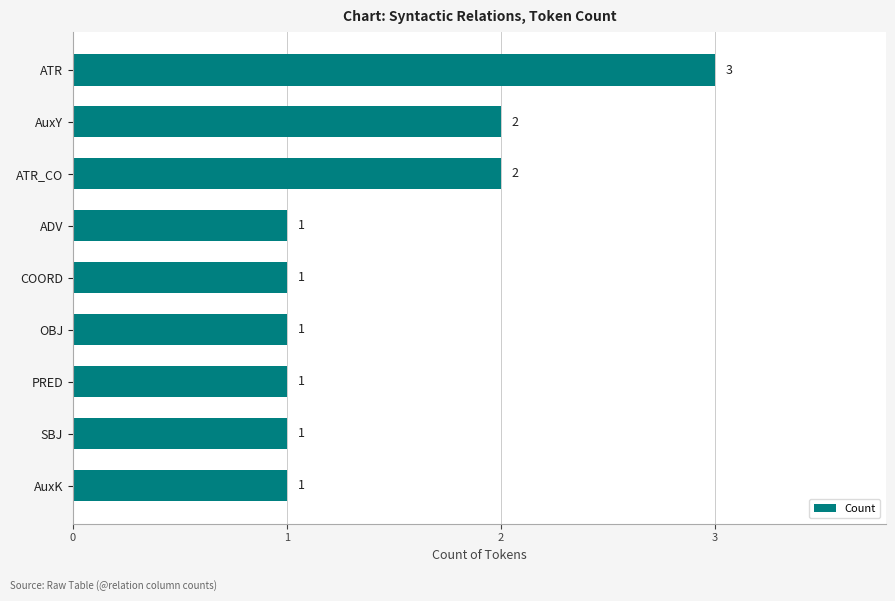

What is the smallest value displayed?

1